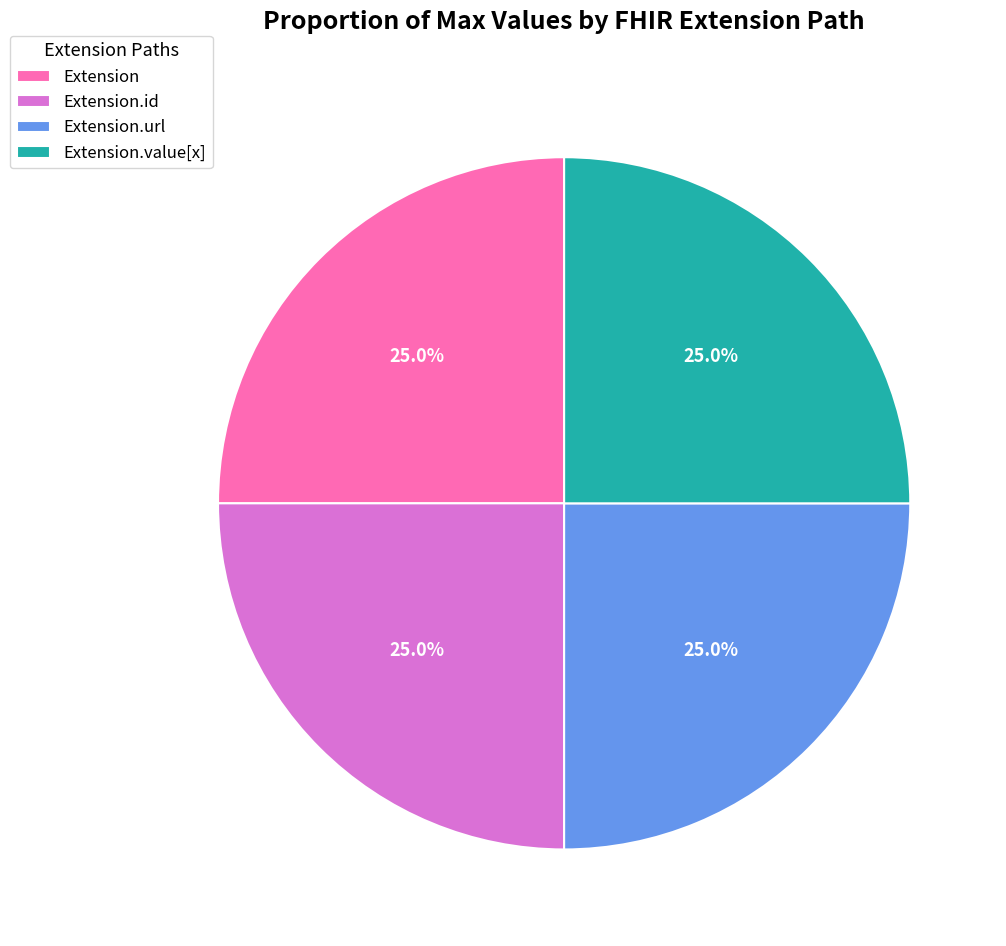

Count the number of slices in the pie.

4